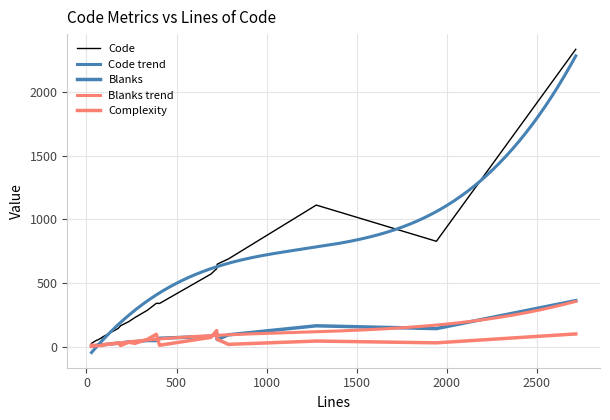

At how many categories does at least one series exceed 1259?

1